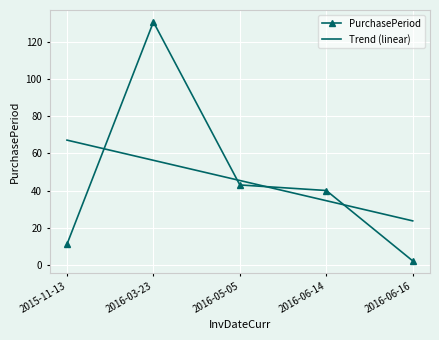

Rank the categories by PurchasePeriod value from lowest to highest.

2016-06-16, 2015-11-13, 2016-06-14, 2016-05-05, 2016-03-23